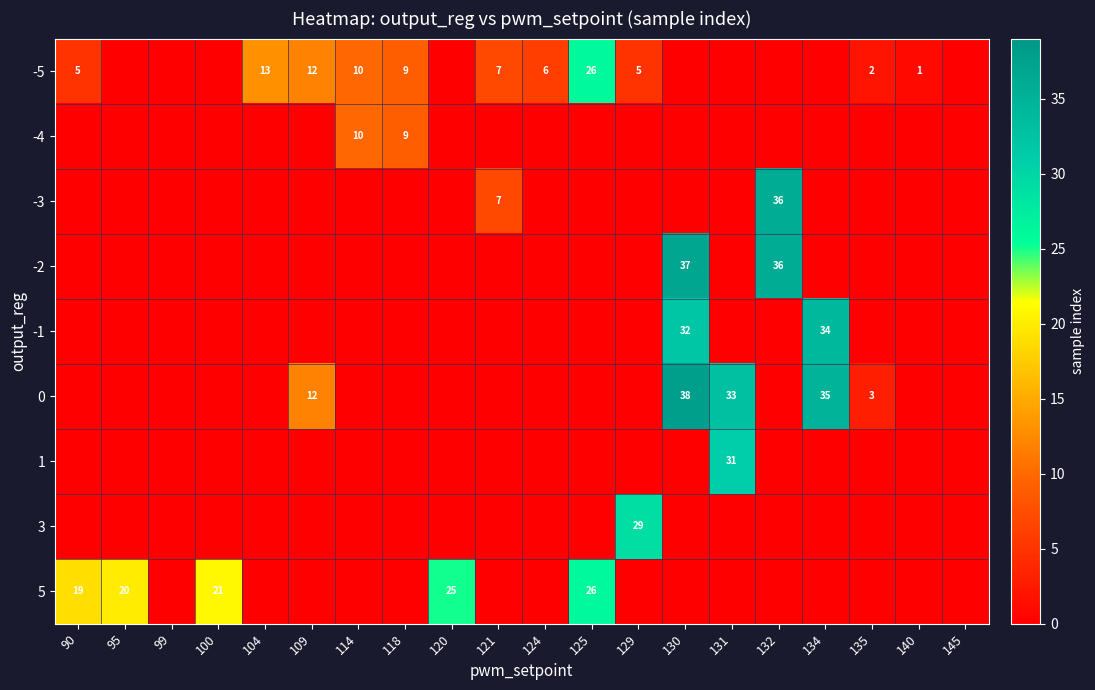

Is it true that 0 equals 50 at 134?

False